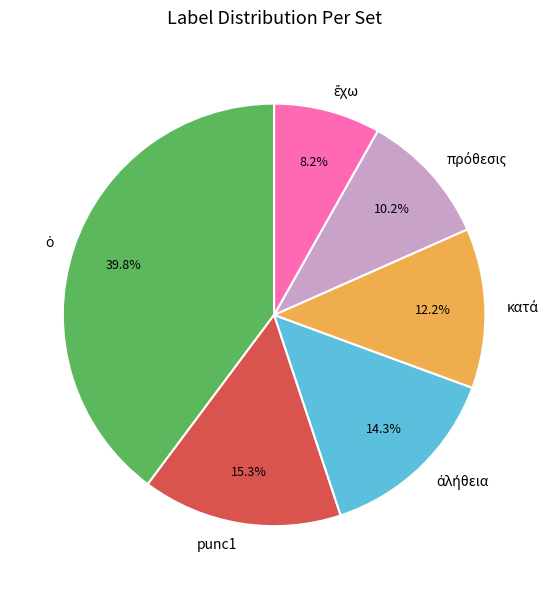

To the nearest percent, what portion does punc1 represent?

15%